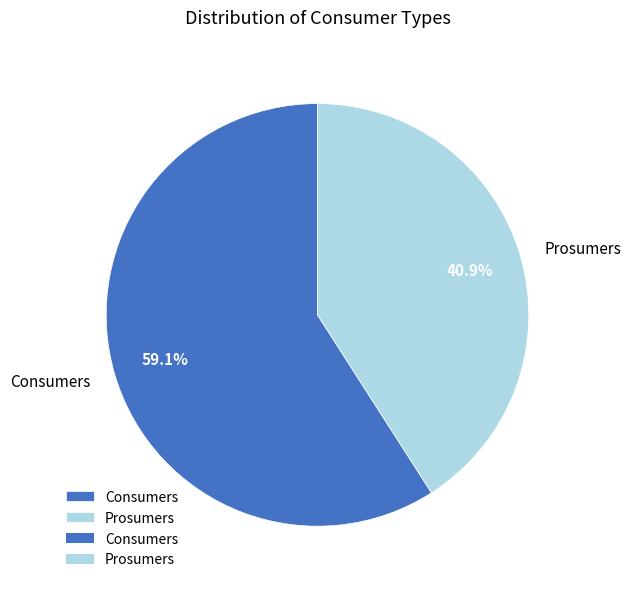

What is the ratio of the value at Prosumers to the value at Consumers?

0.7